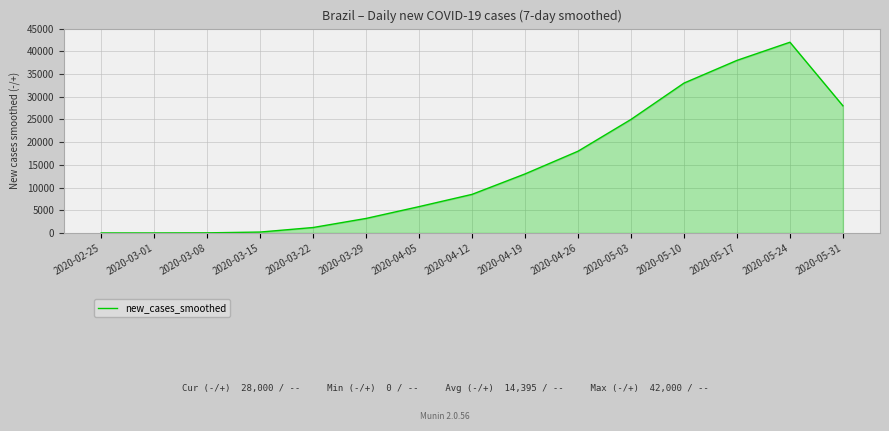

At which label is the value closest to 21000?

2020-04-26